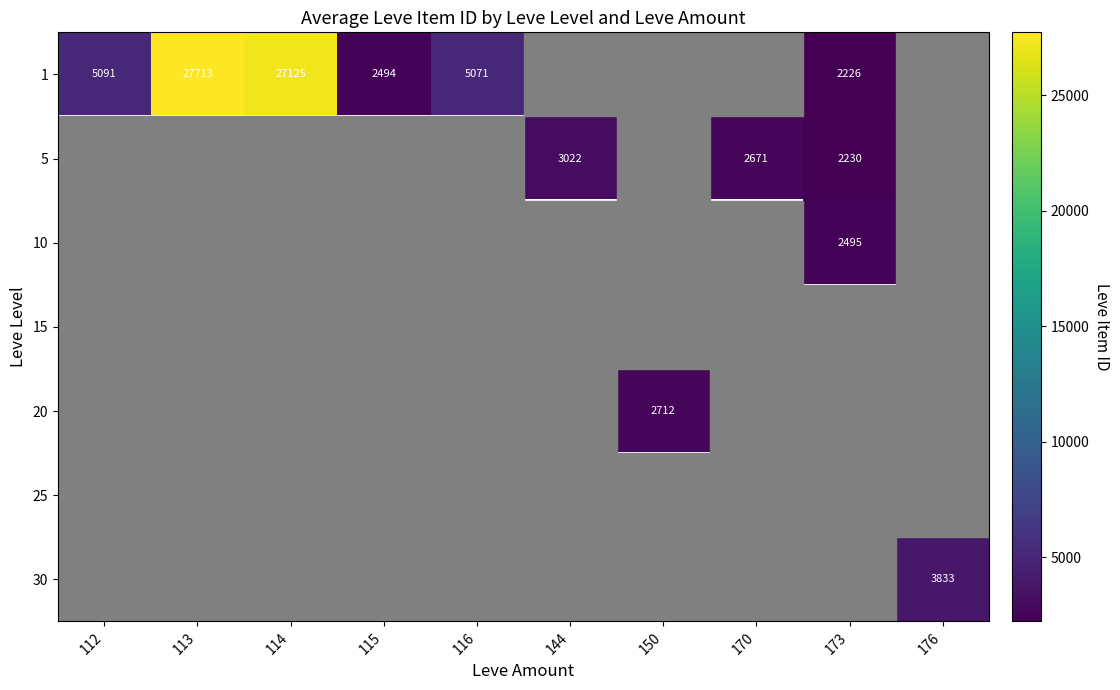

True or false: 1 has a value of 7746 at 112.

False